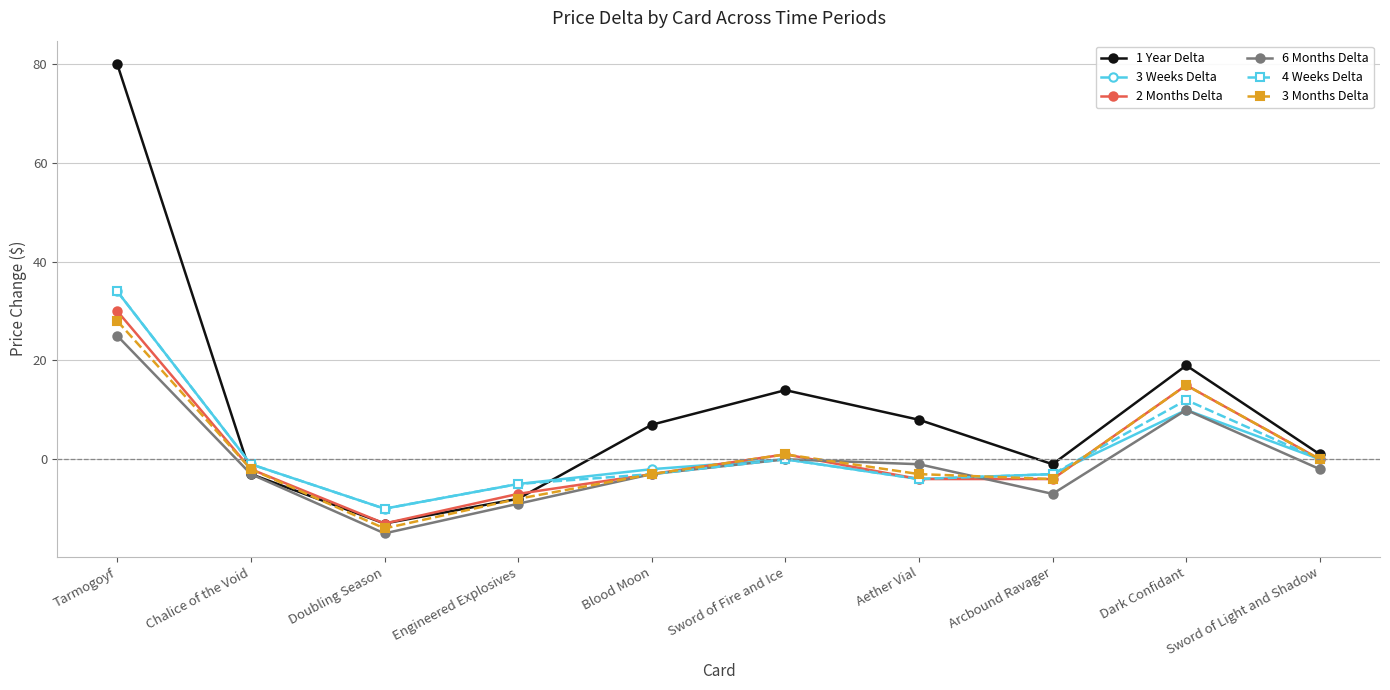

At which label does 3 Months Delta reach its minimum?

Doubling Season